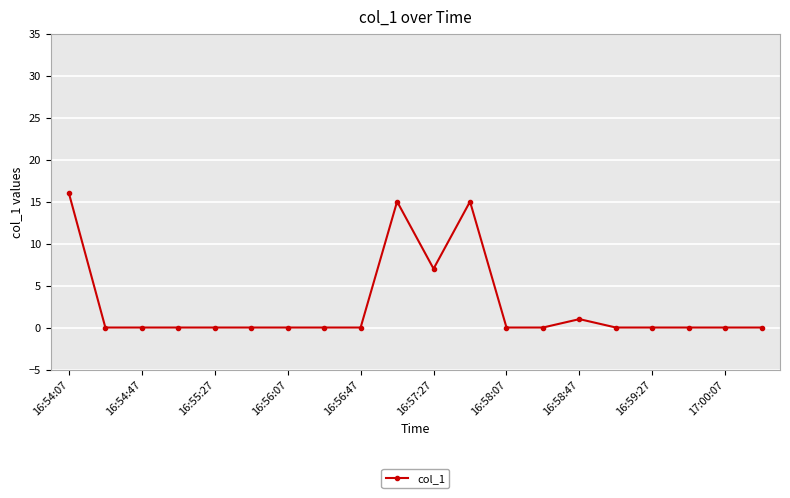

True or false: there are more than 1 points higher than both neighbors.

True